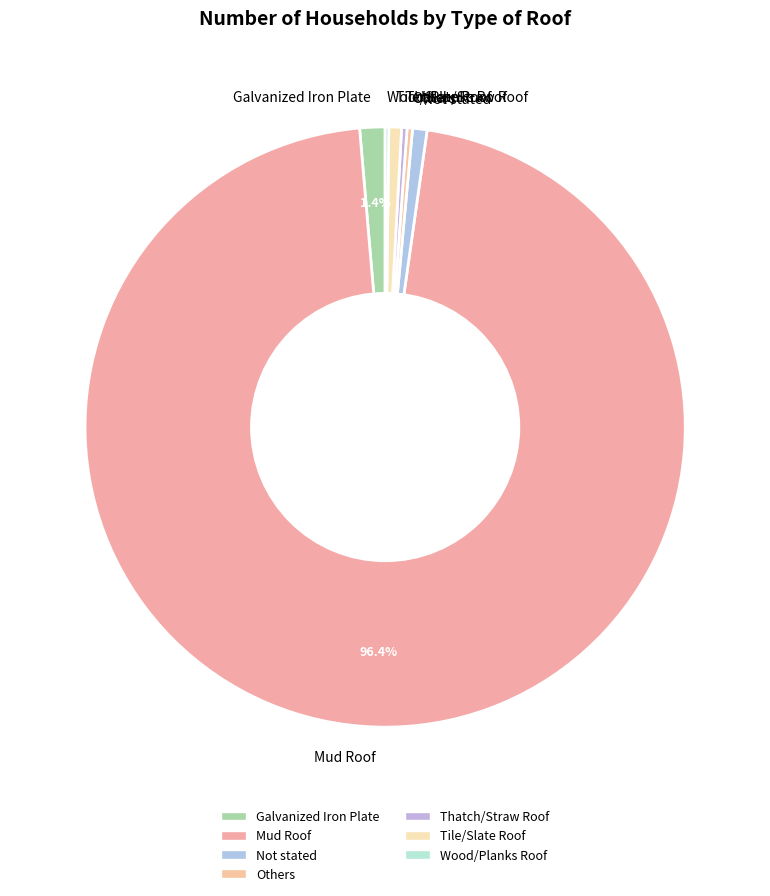

Approximately how many times larger is the value at Thatch/Straw Roof compared to Others?

1.0